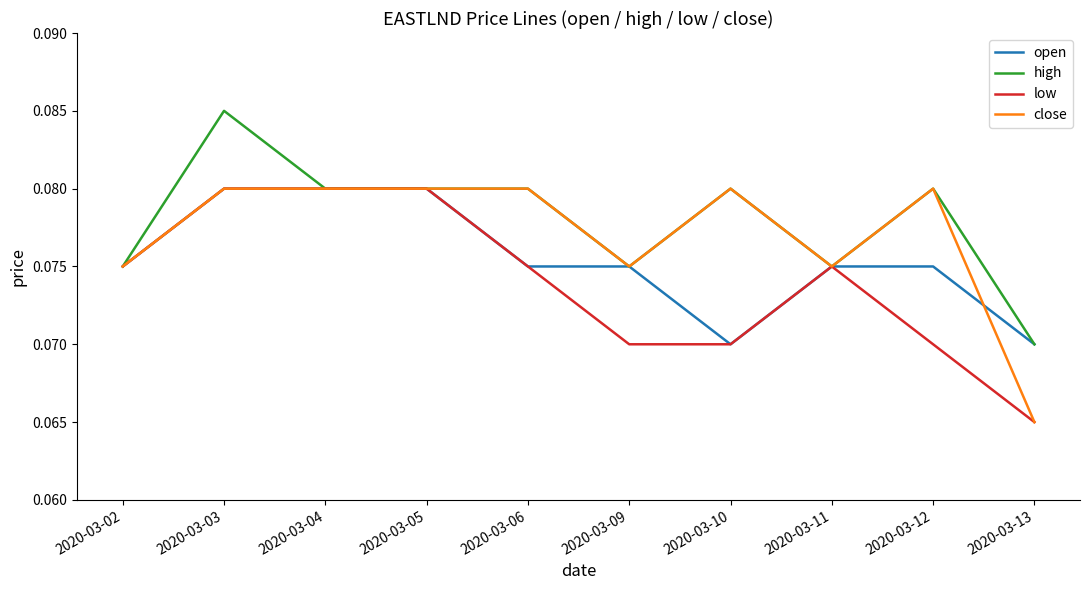

At which category is the sum across all series the highest?

2020-03-03